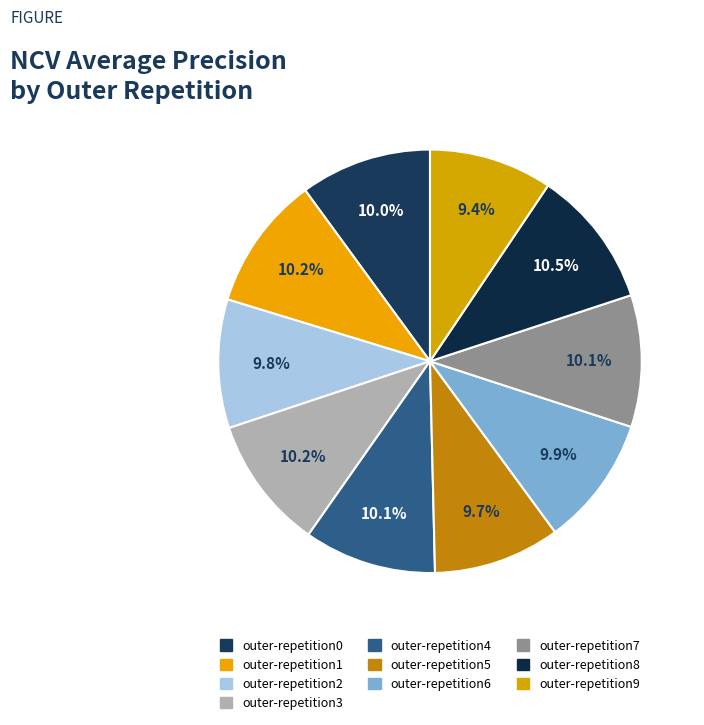

Rank the categories by value from lowest to highest.

outer-repetition9, outer-repetition5, outer-repetition2, outer-repetition6, outer-repetition0, outer-repetition7, outer-repetition4, outer-repetition3, outer-repetition1, outer-repetition8